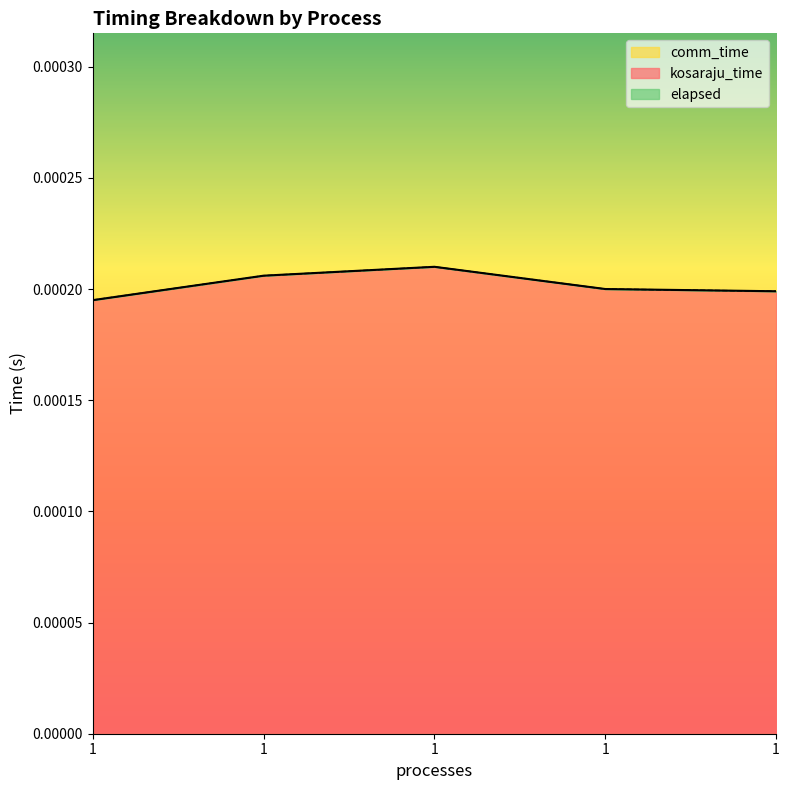

How many lines are shown in the chart?

3